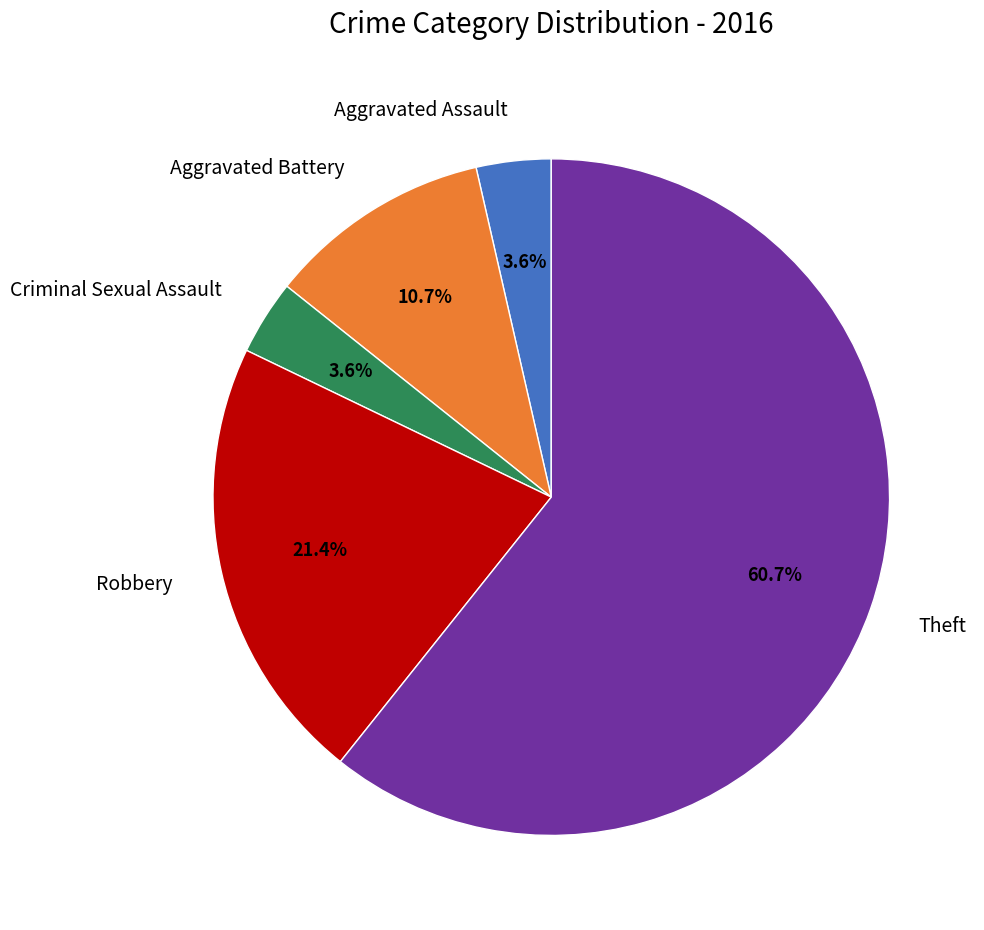

Which slice is the largest?

Theft